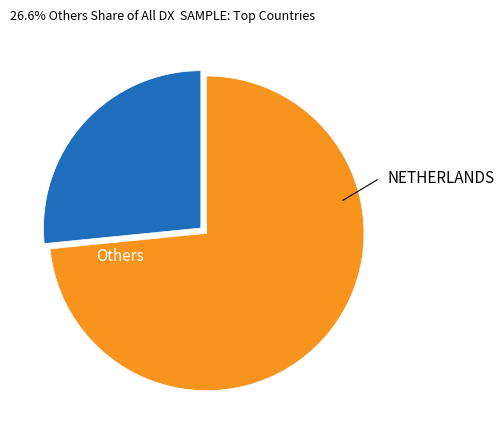

How many slices are in this pie chart?

2